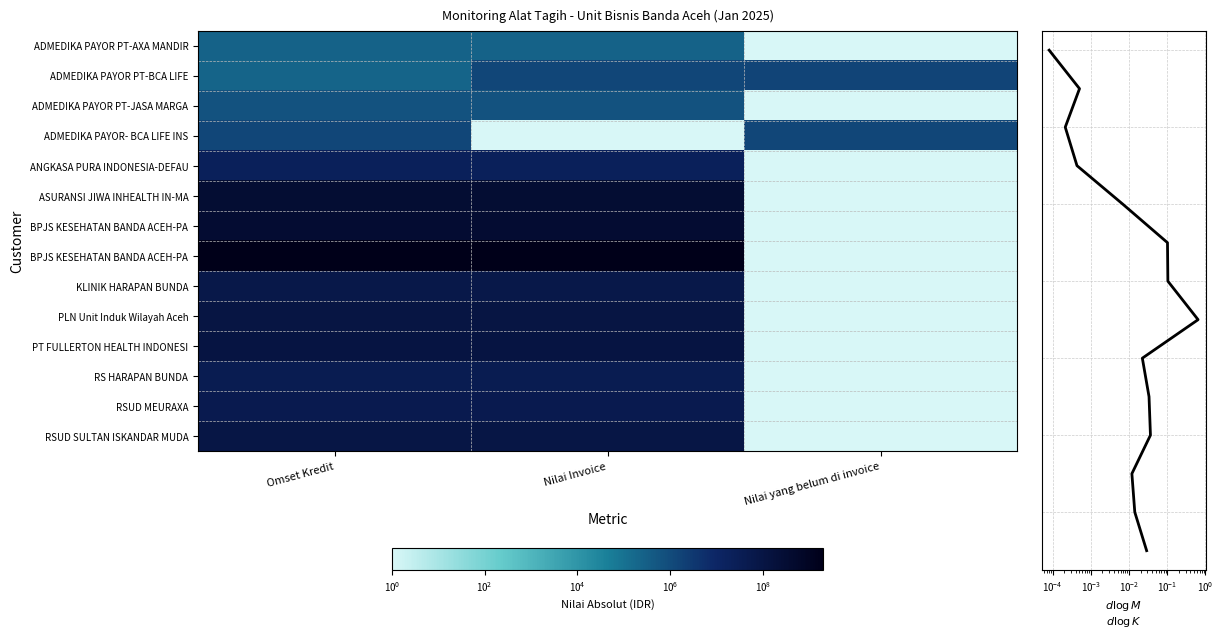

Is it true that PLN Unit Induk Wilayah Aceh equals 1 at Nilai yang belum di invoice?

True